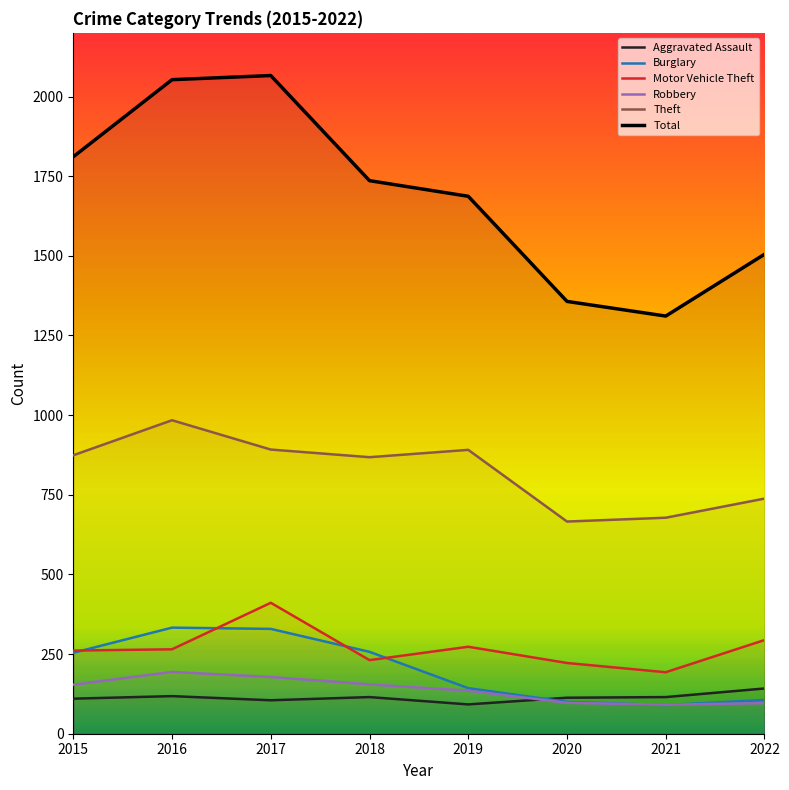

Reading left to right, list all the values displayed in this chart.

Aggravated Assault: 2015=110	2016=118	2017=105	2018=115	2019=92	2020=113	2021=115	2022=142
Burglary: 2015=254	2016=333	2017=329	2018=257	2019=143	2020=100	2021=90	2022=106
Motor Vehicle Theft: 2015=261	2016=265	2017=411	2018=231	2019=273	2020=222	2021=193	2022=294
Robbery: 2015=154	2016=194	2017=178	2018=155	2019=135	2020=97	2021=91	2022=96
Theft: 2015=874	2016=984	2017=892	2018=868	2019=891	2020=666	2021=678	2022=738
Total: 2015=1811	2016=2053	2017=2066	2018=1736	2019=1687	2020=1357	2021=1311	2022=1505